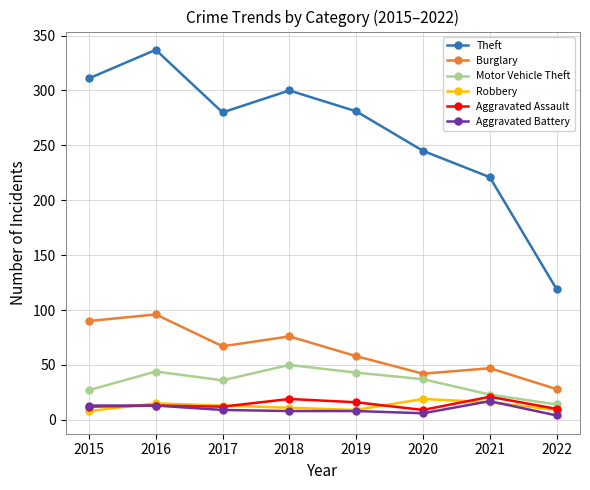

True or false: Robbery and Theft intersect in this chart.

False